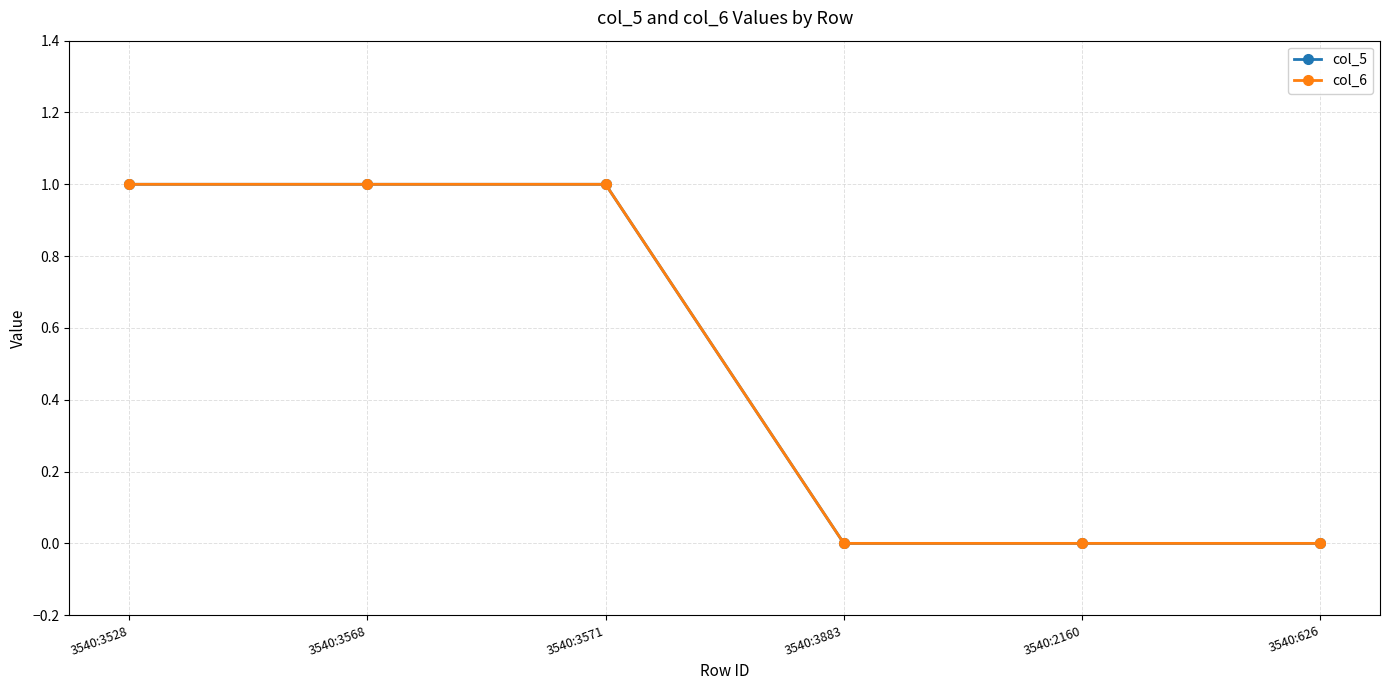

Is this an area chart (filled region under the line)?

No